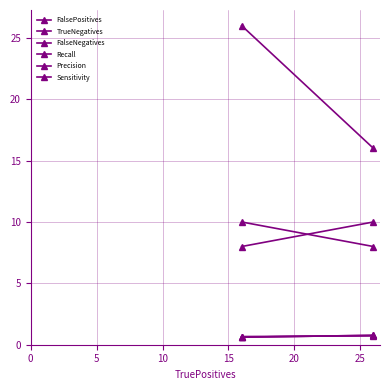

What is the sum of all FalsePositives values?

18.0